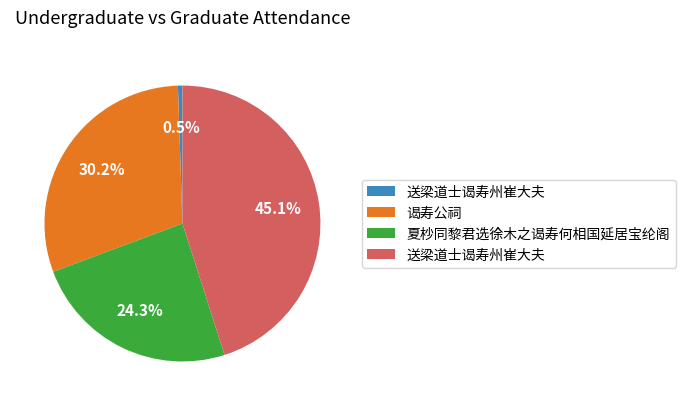

Is there a majority slice in this chart?

No